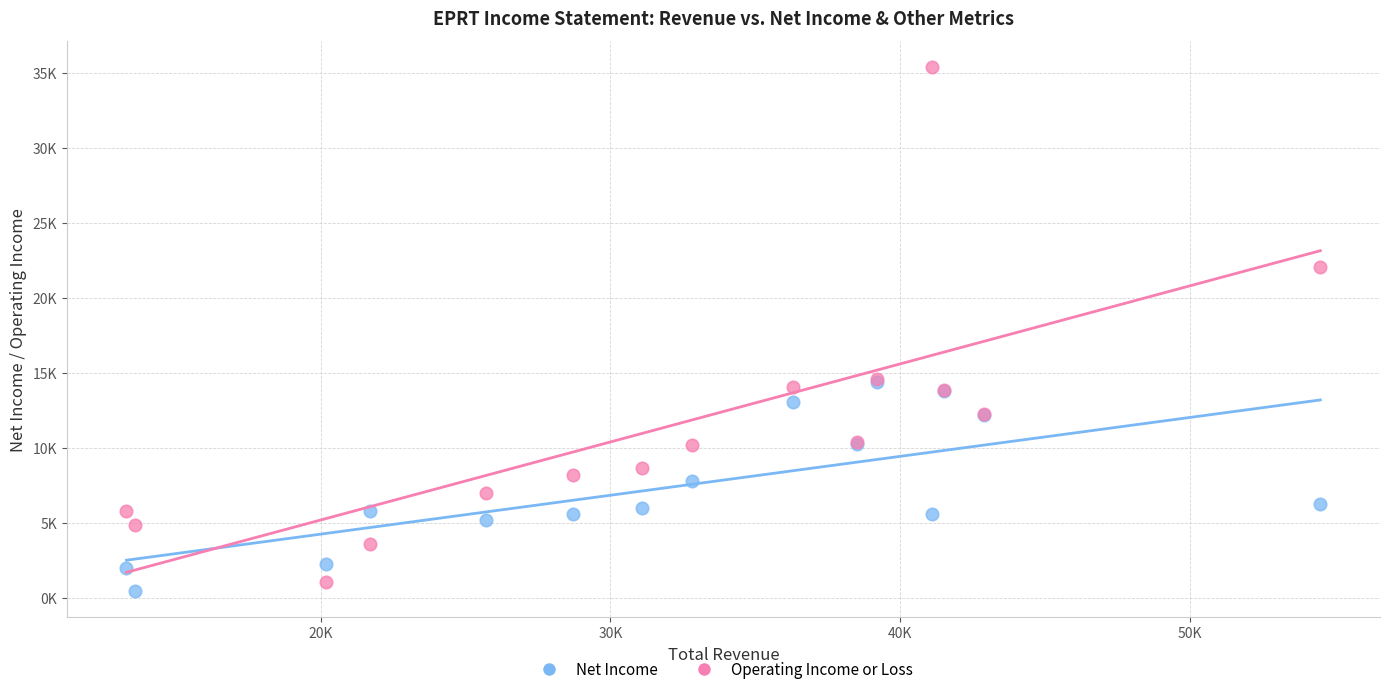

Which series has the largest Y range (max minus min)?

Operating Income or Loss